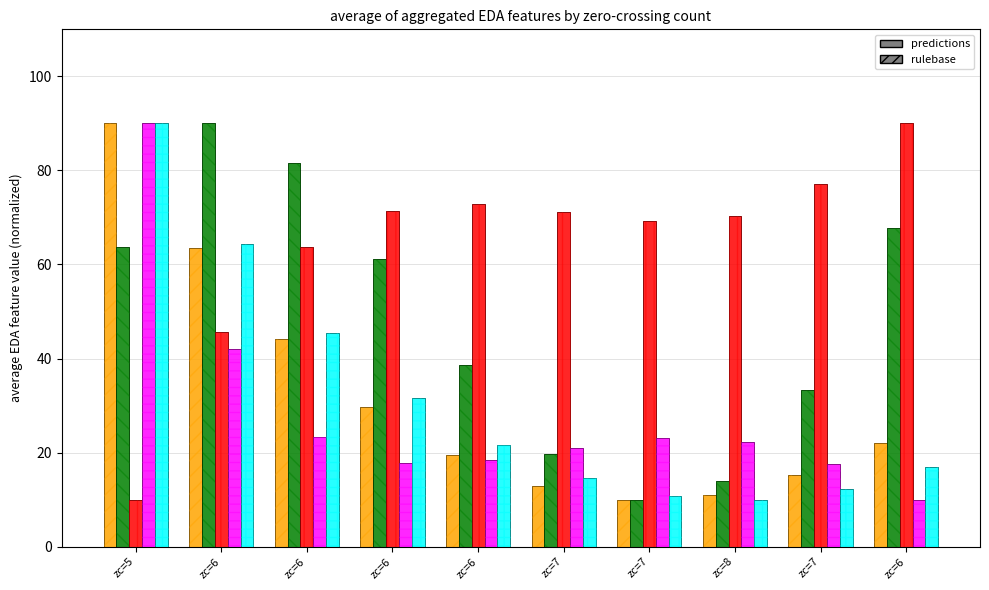

How many series are shown in this chart?

5